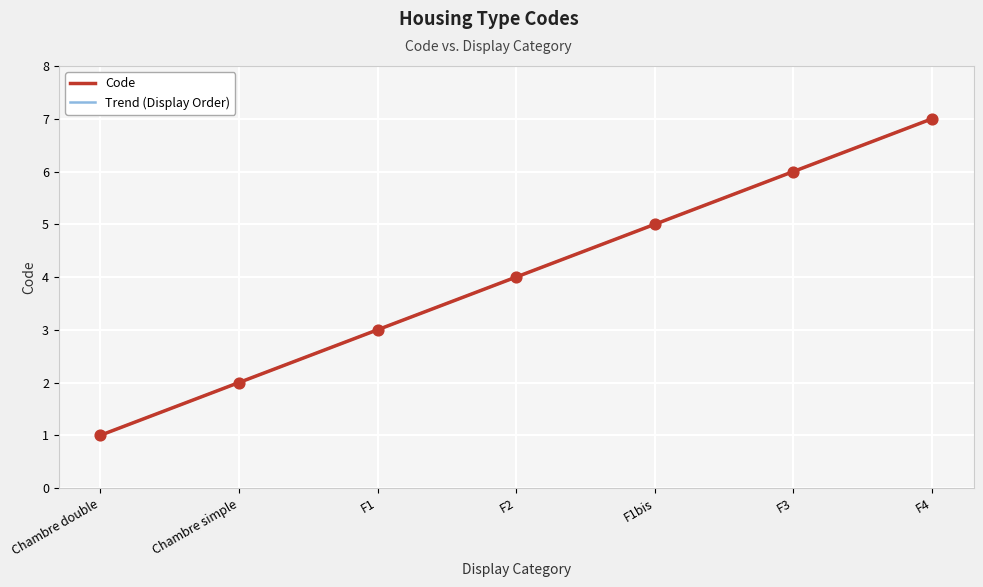

Between F1 and Chambre double, which is larger?

F1